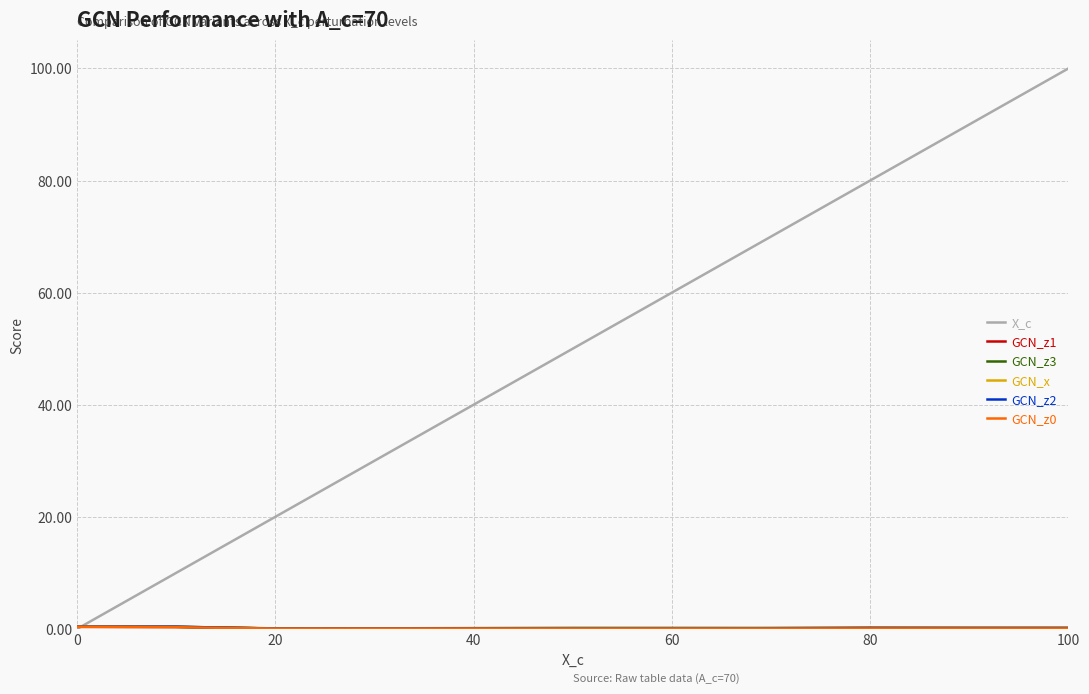

Which series has the largest total across all categories?

X_c